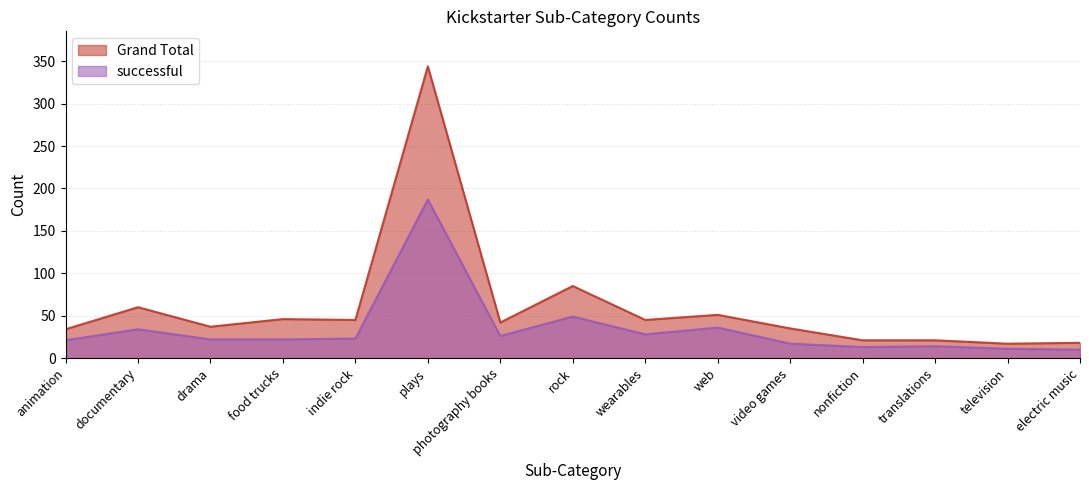

Where is the first local minimum for successful?

photography books